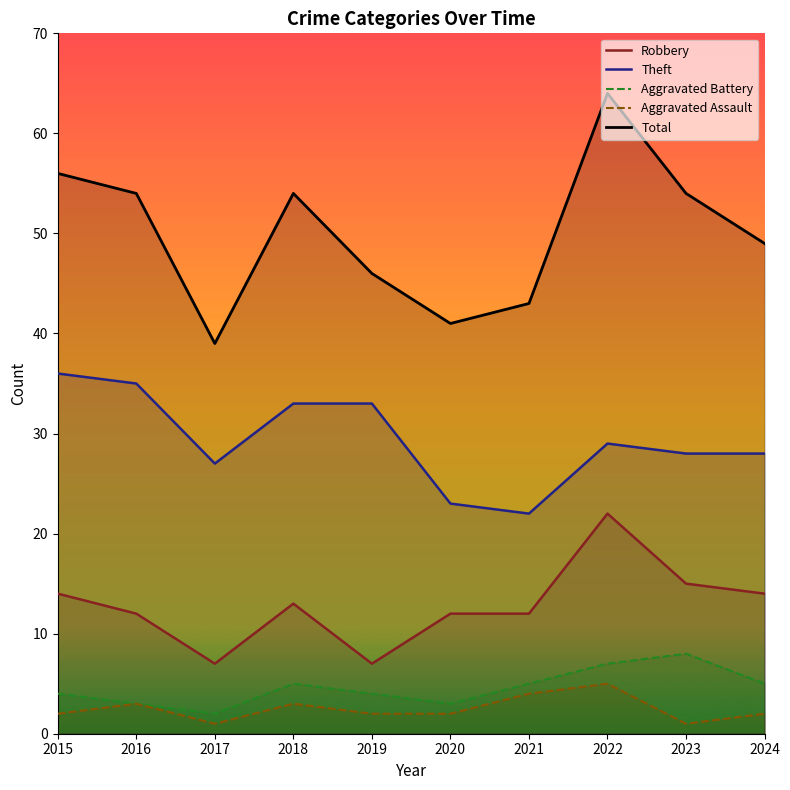

Rank the series by their maximum value, from highest to lowest.

Total, Theft, Robbery, Aggravated Battery, Aggravated Assault